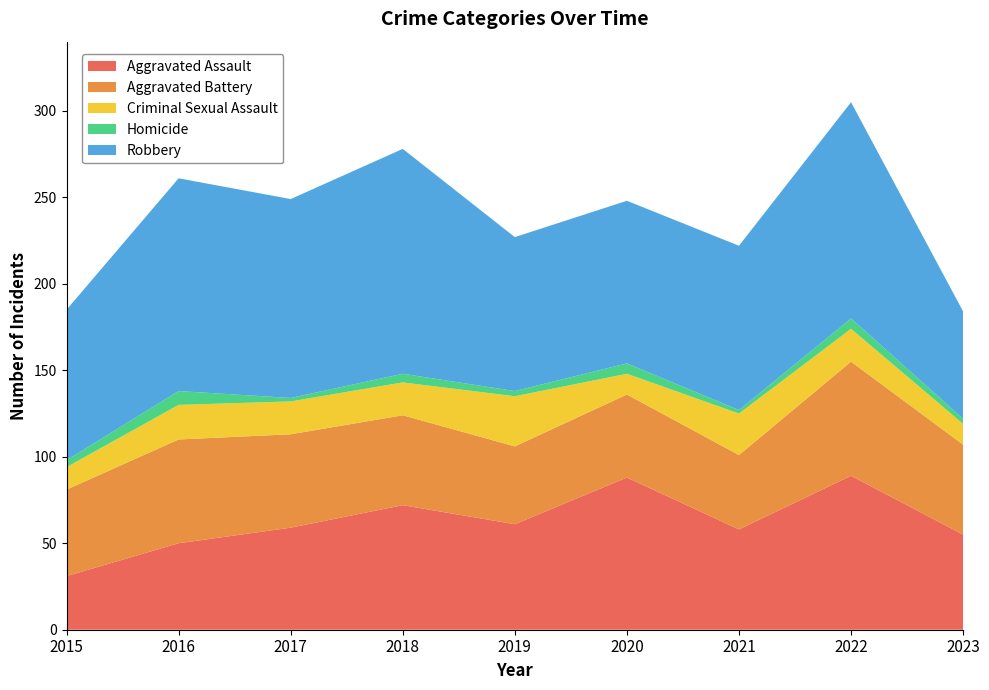

Reading left to right, extract all data points from this chart.

Aggravated Assault: 31	50	59	72	61	88	58	89	55
Aggravated Battery: 50	60	54	52	45	48	43	66	52
Criminal Sexual Assault: 13	20	19	19	29	12	24	19	12
Homicide: 4	8	2	5	3	6	2	6	3
Robbery: 87	123	115	130	89	94	95	125	62